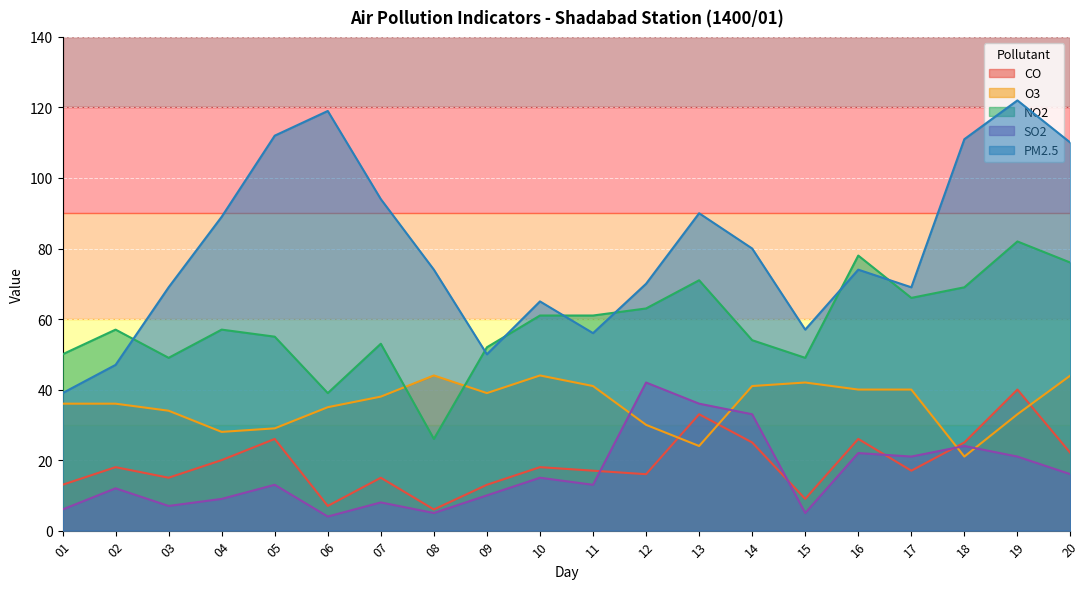

True or false: PM2.5 and O3 cross at least once.

False